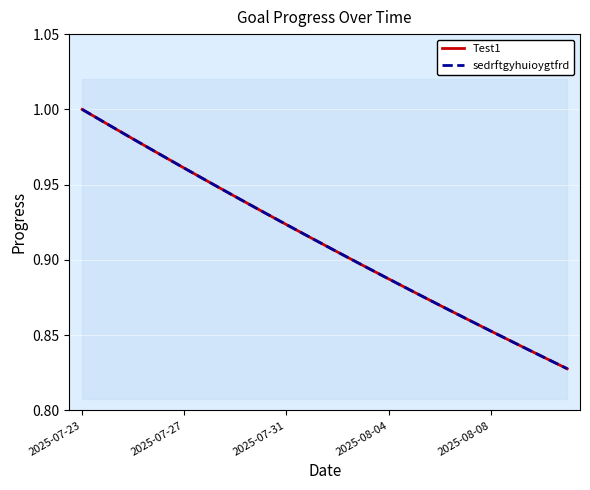

Which has a higher value, 17 or 2025-07-23?

2025-07-23